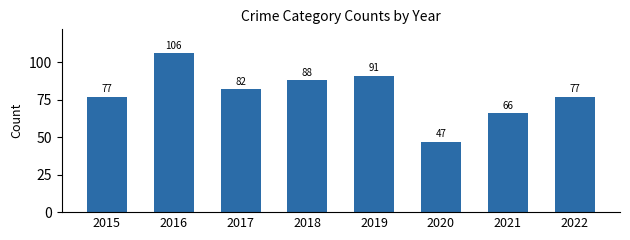

What is the difference between the maximum and second lowest values?

40